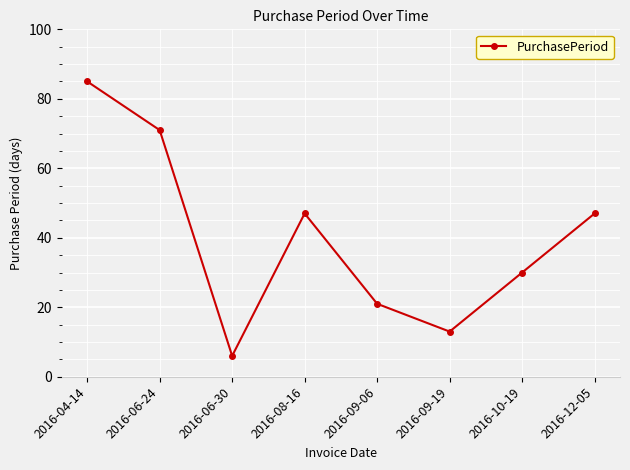

Where does the data first go above 47?

2016-04-14